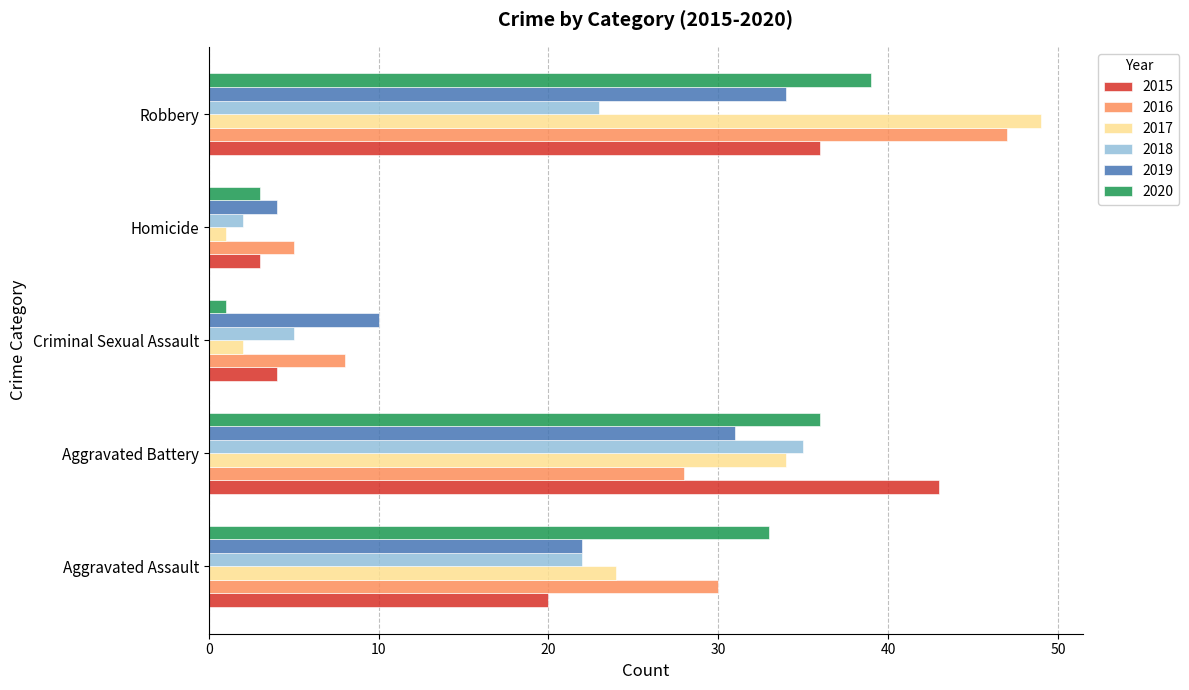

Rank the categories by 2017 value from lowest to highest.

Homicide, Criminal Sexual Assault, Aggravated Assault, Aggravated Battery, Robbery